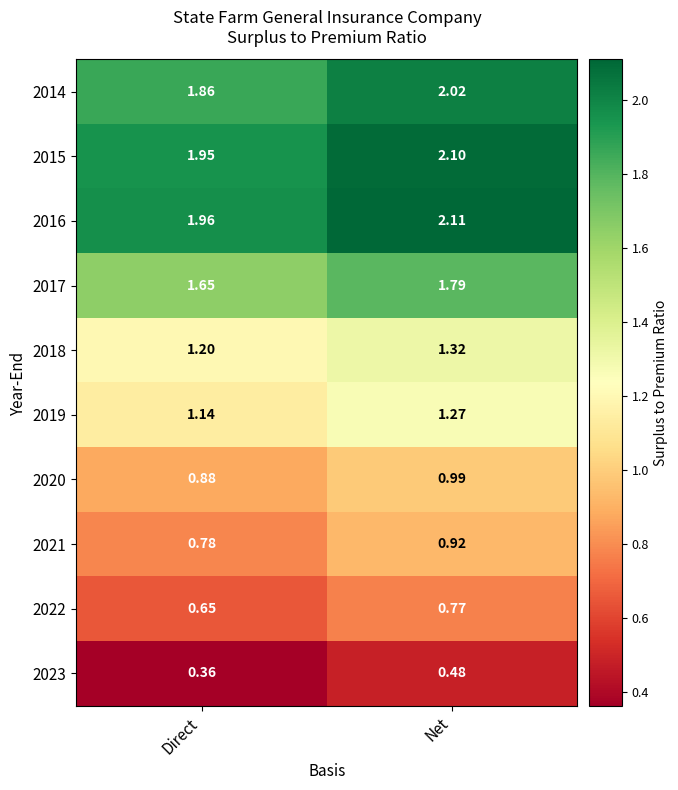

At which label is 2022 closest to 0?

Direct